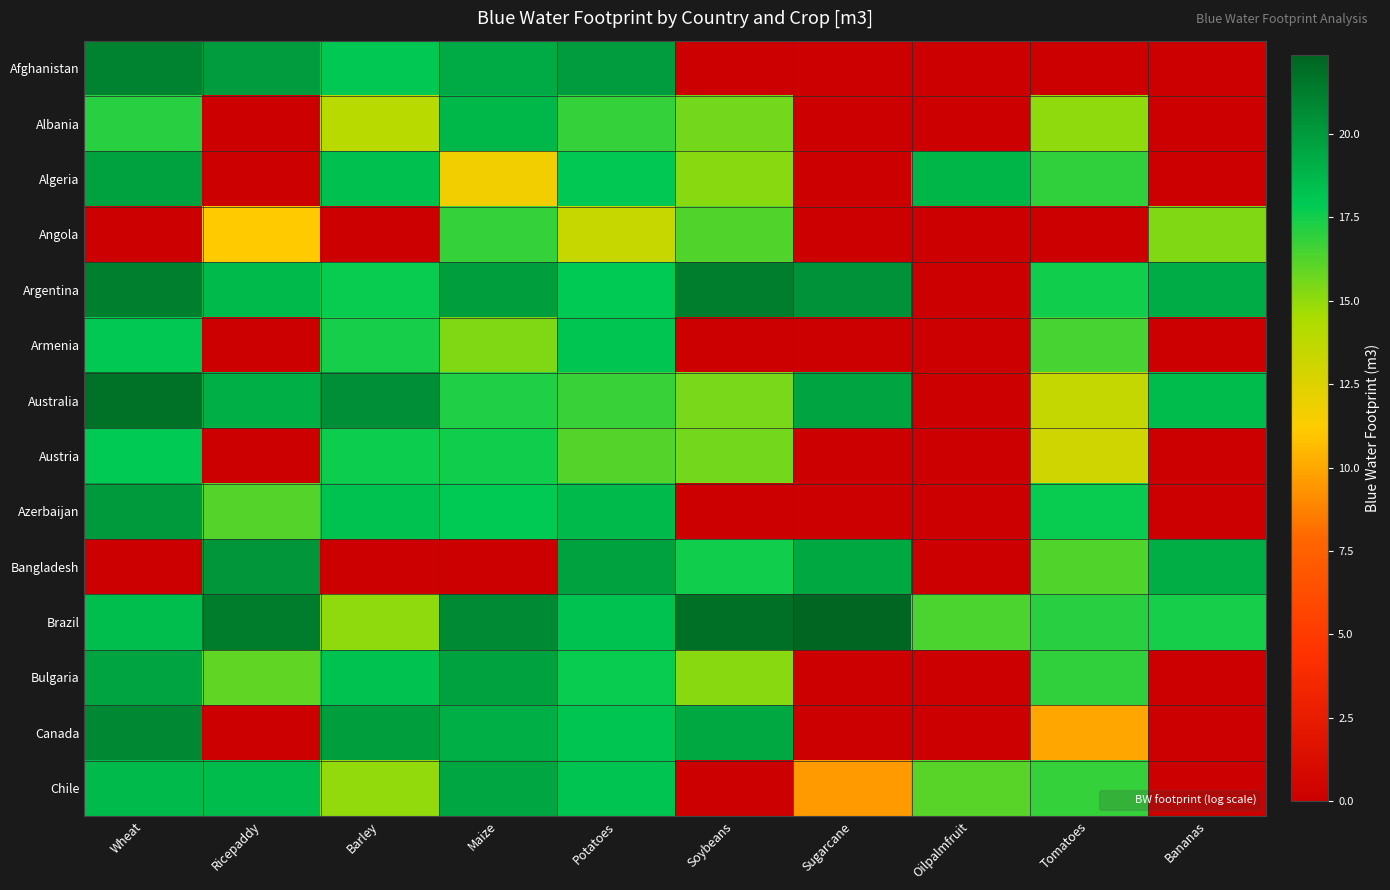

What is the difference between the highest and lowest values at Wheat?

21.8